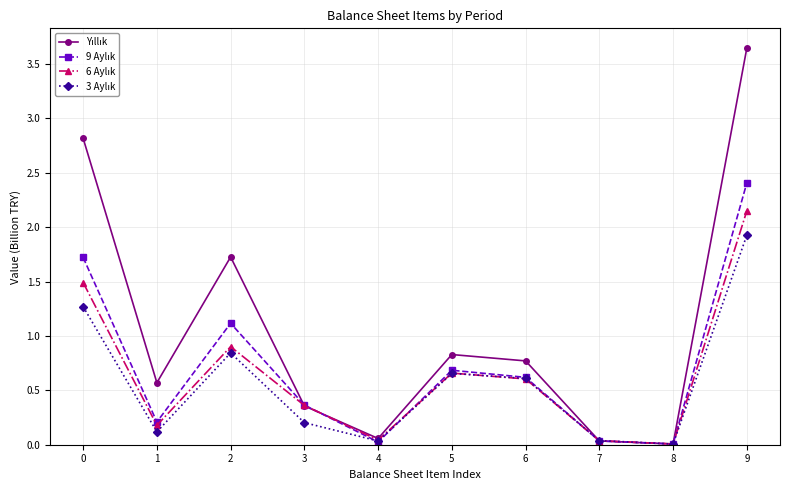

Which label corresponds to the largest value in the chart?

9